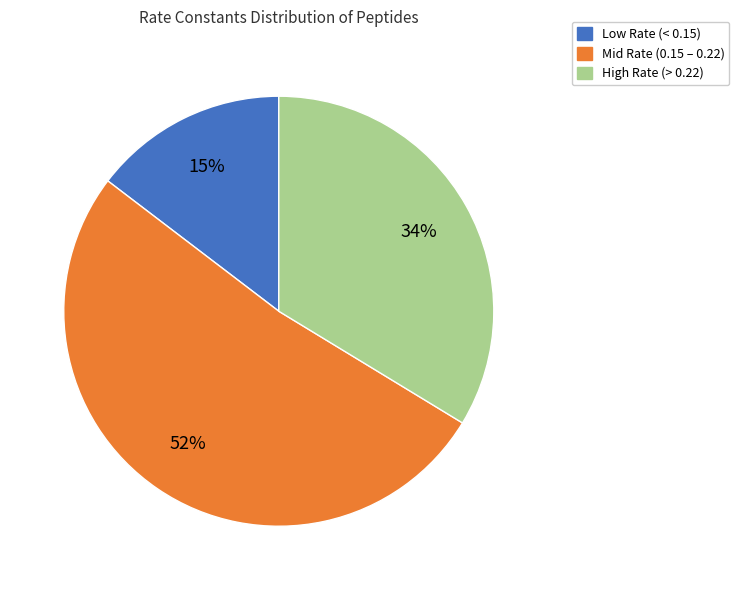

To the nearest percent, what is the average slice percentage?

33%